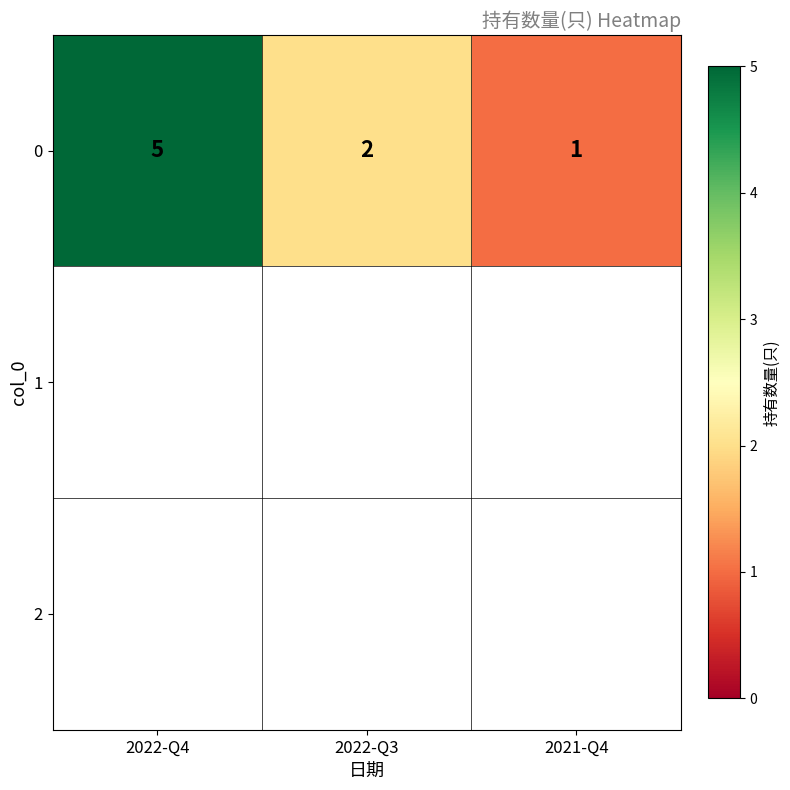

What is the average value?

3